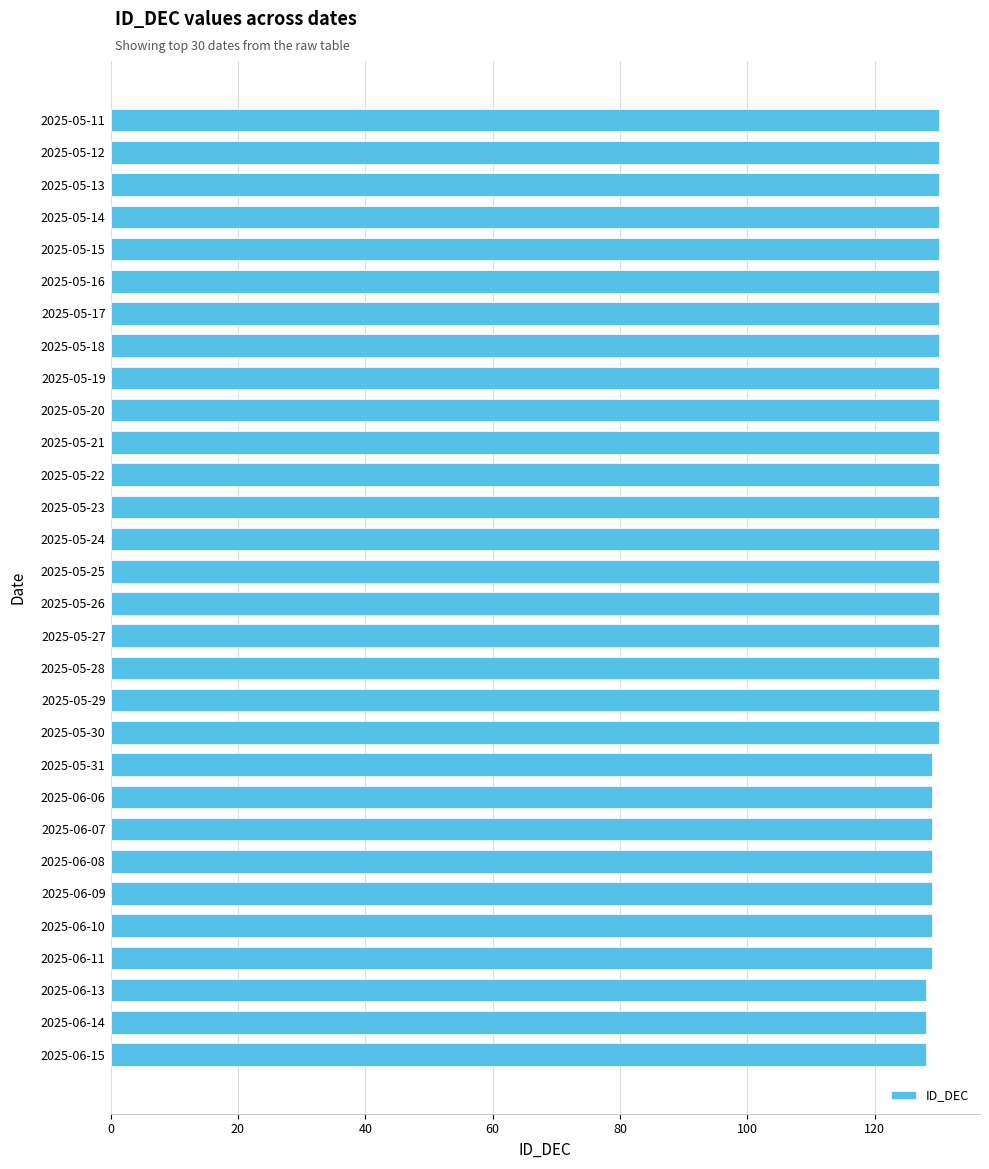

Does the chart contain any negative values?

No